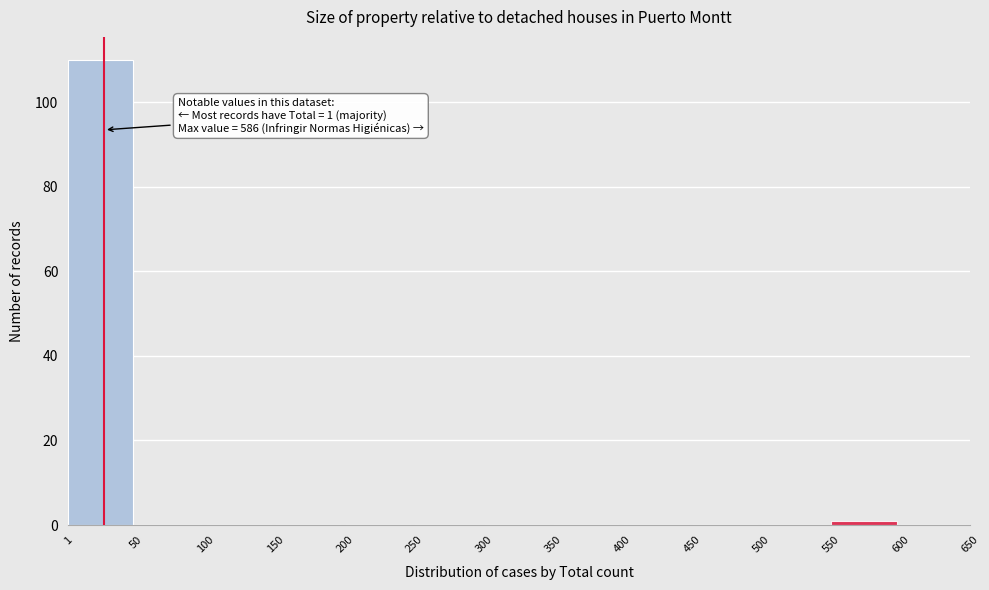

Over which range of the x-axis is the bar tallest?

1 to 50